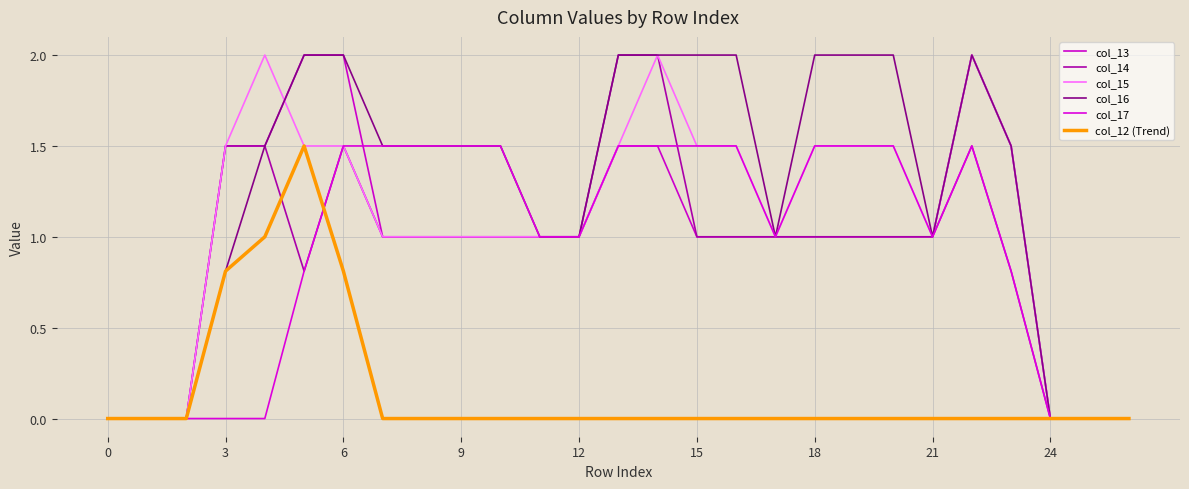

True or false: col_14 has more than 1 interior local peaks.

True